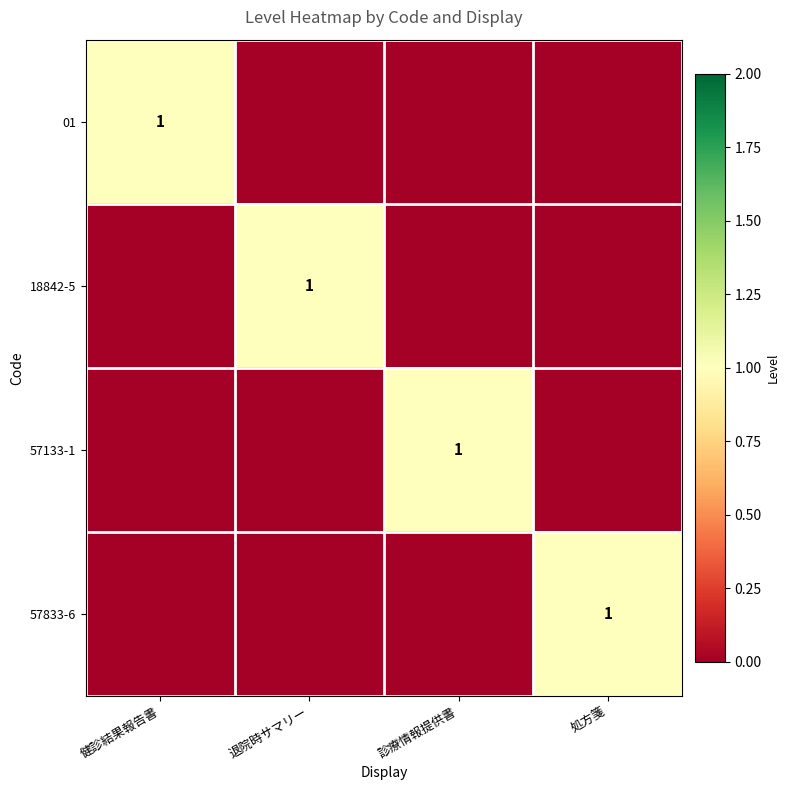

At which category is the sum across all series the highest?

健診結果報告書